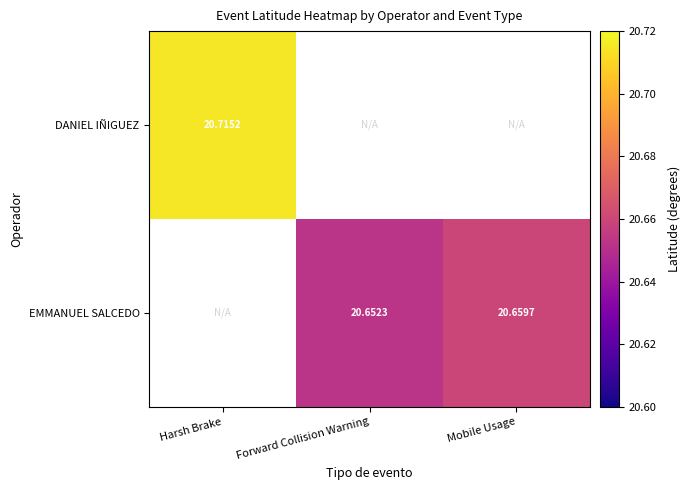

Is the value of EMMANUEL SALCEDO at Mobile Usage greater than the value of DANIEL IÑIGUEZ at Harsh Brake?

No